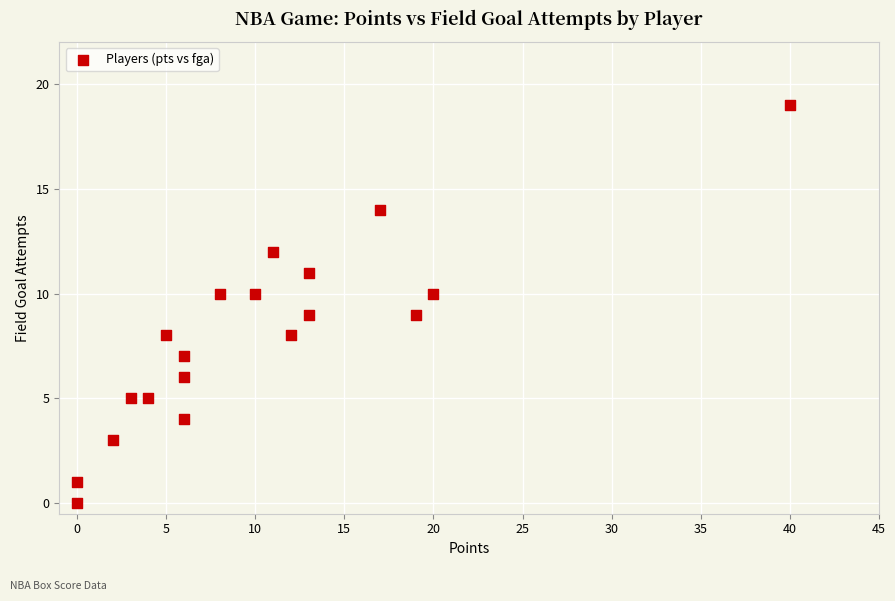

What is the range of Y values (max minus min)?

19